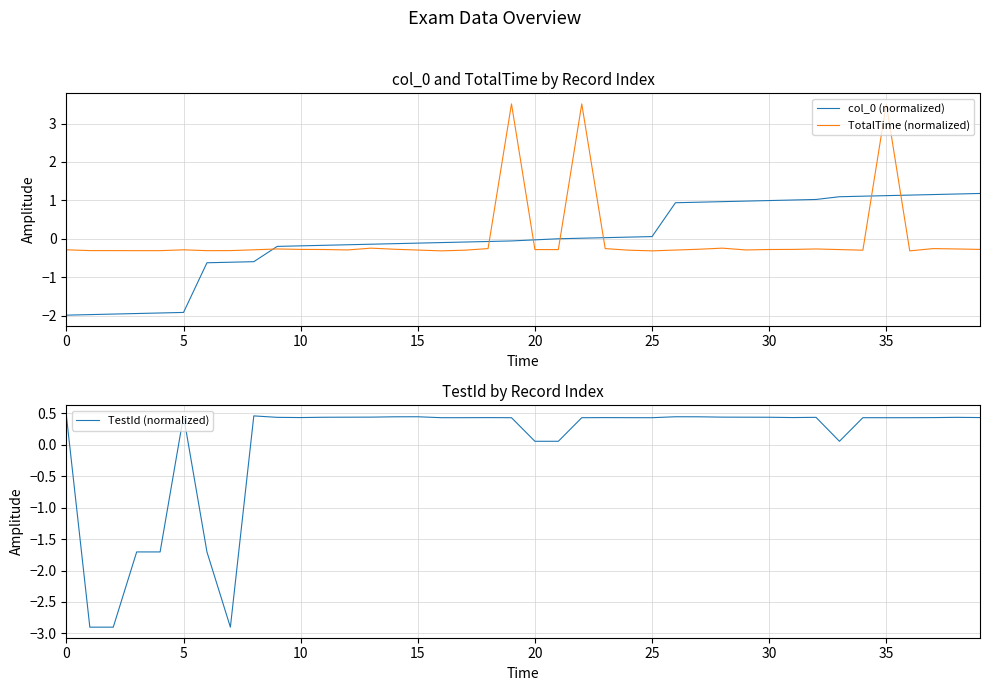

What is the highest value of the TotalTime (normalized) series?

3.5